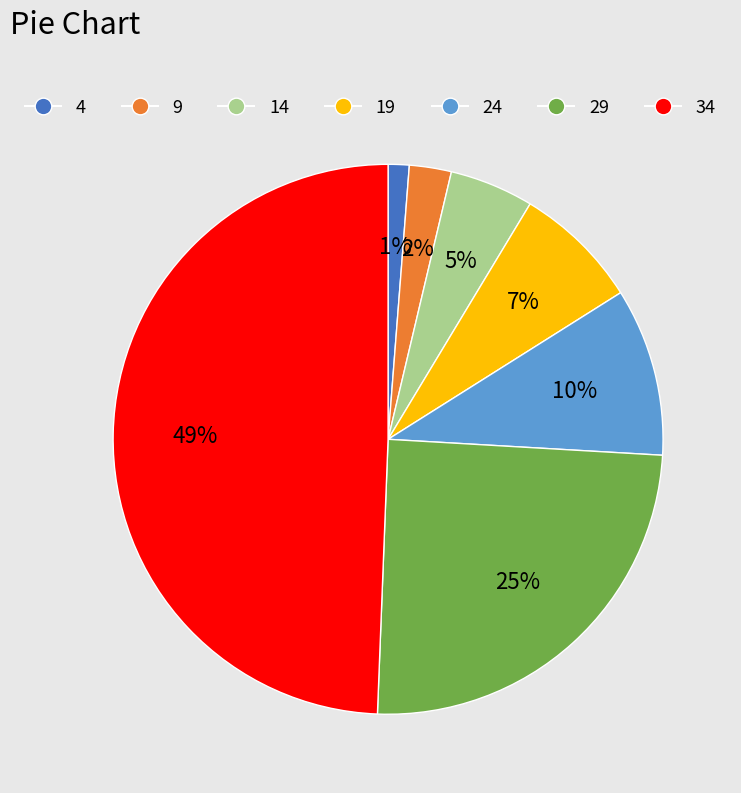

How many slices are in this pie chart?

7